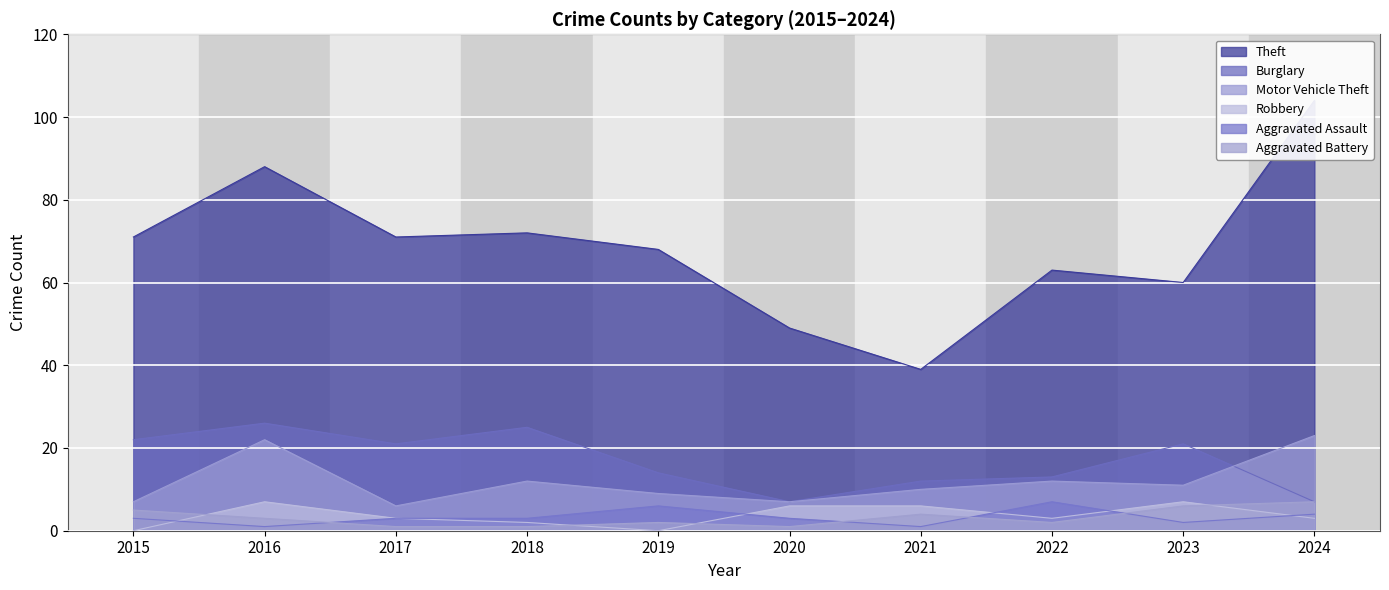

How many times do Aggravated Assault and Robbery cross each other?

5